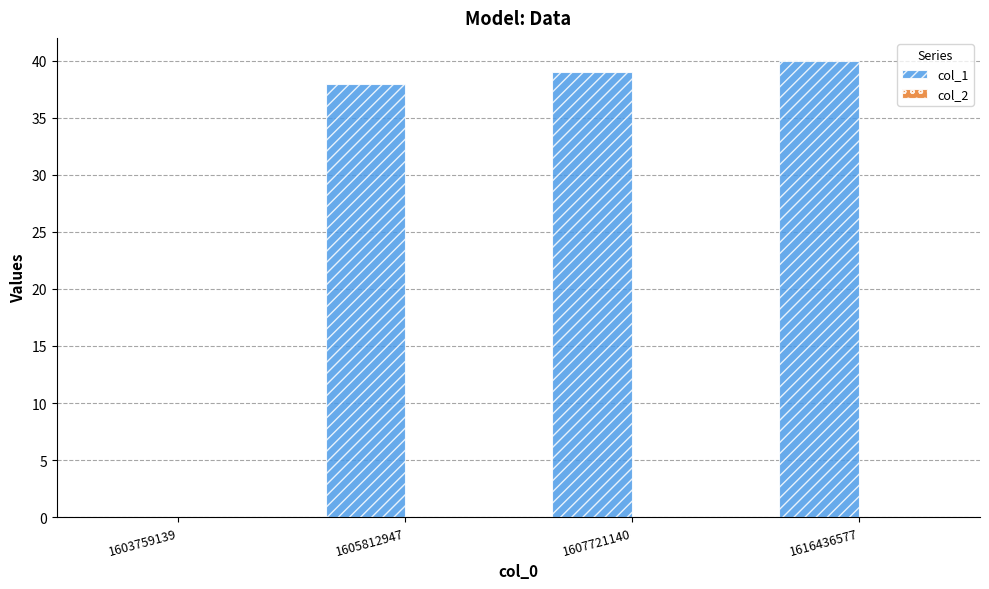

Count the number of data series in this chart.

1